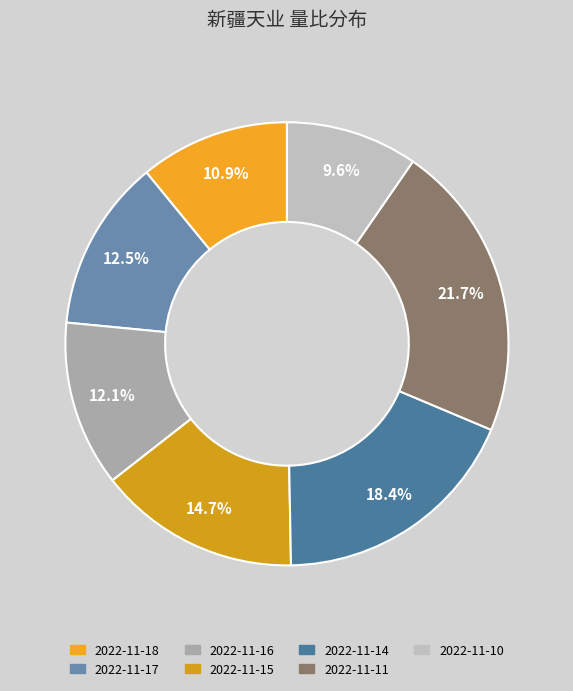

Do 2022-11-16 and 2022-11-17 together represent more than half of the pie?

No